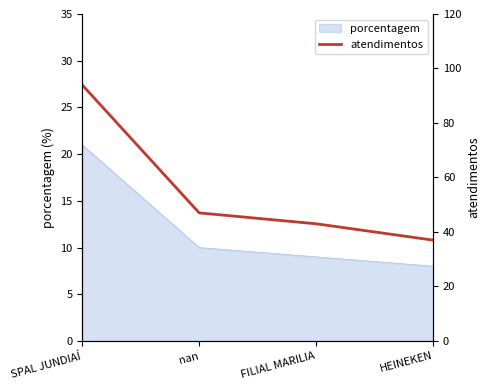

What is the minimum value for porcentagem?

8